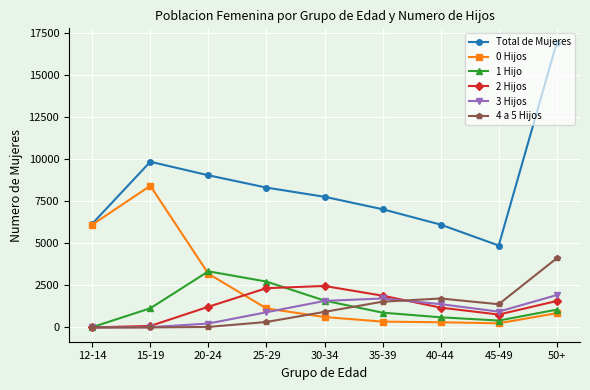

What is the difference between the maximum and second lowest values in the Total de Mujeres series?

10815